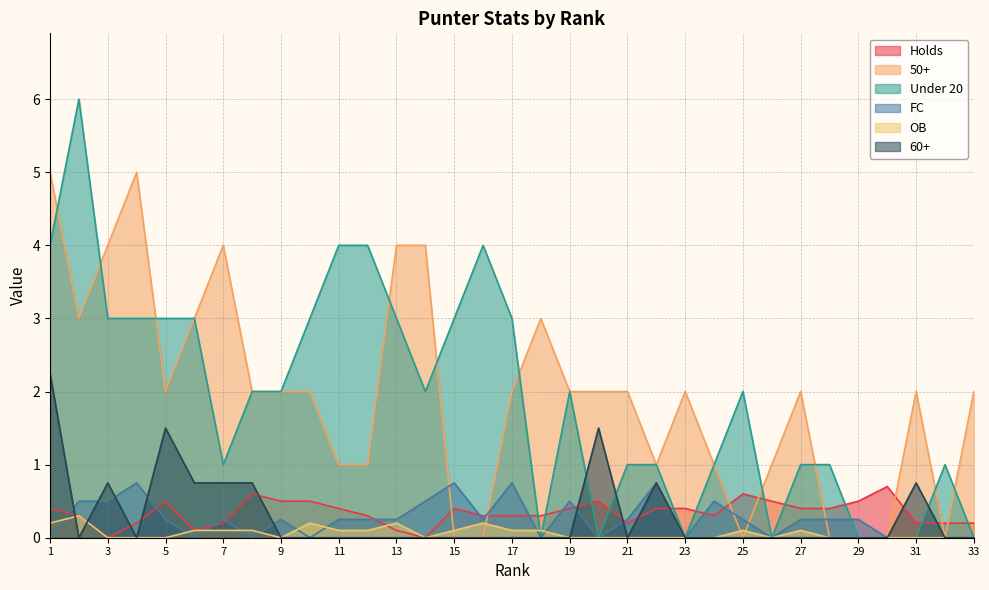

How many lines are shown in the chart?

6